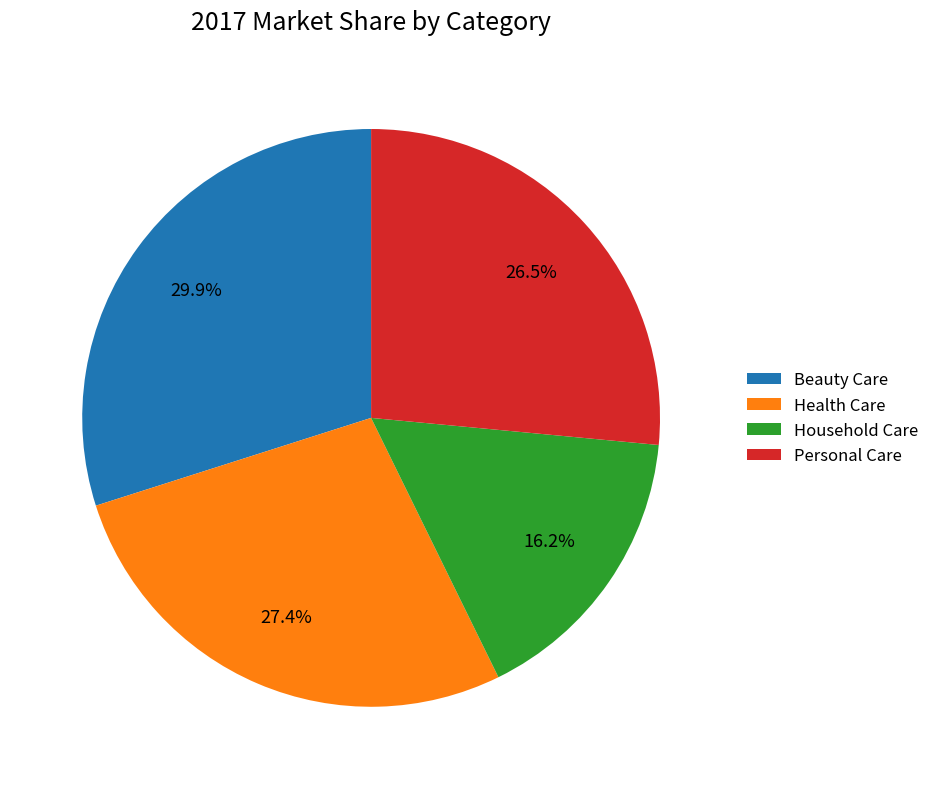

To the nearest percent, what is the average slice percentage?

25%